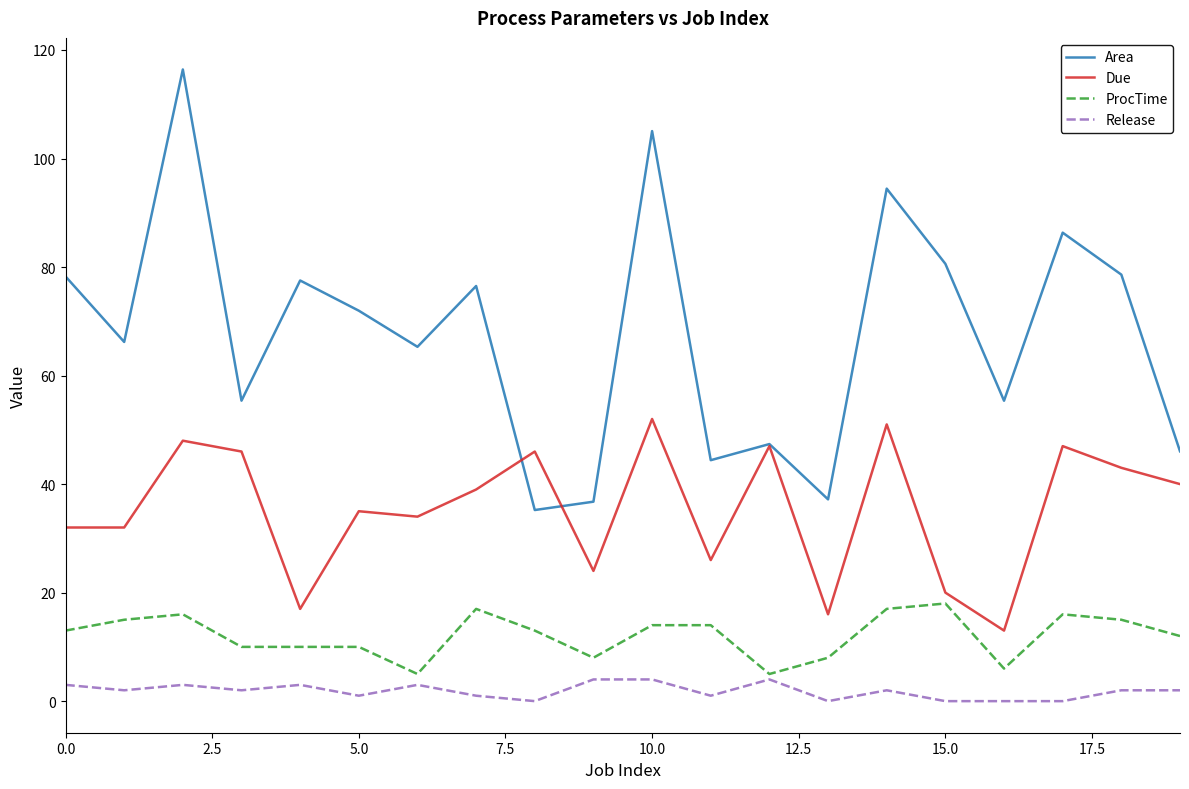

What is the lowest value of the Area series?

35.2